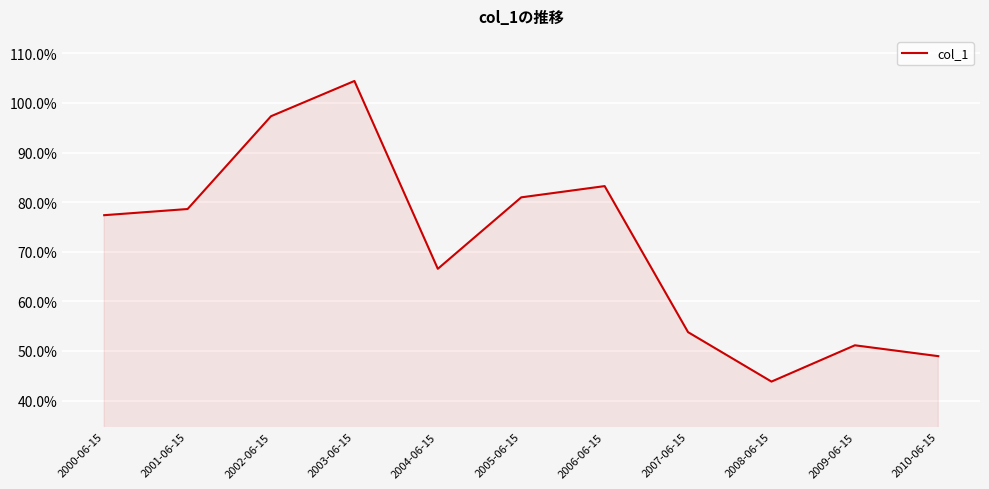

True or false: the data shows 0.8 at 2001-06-15.

True